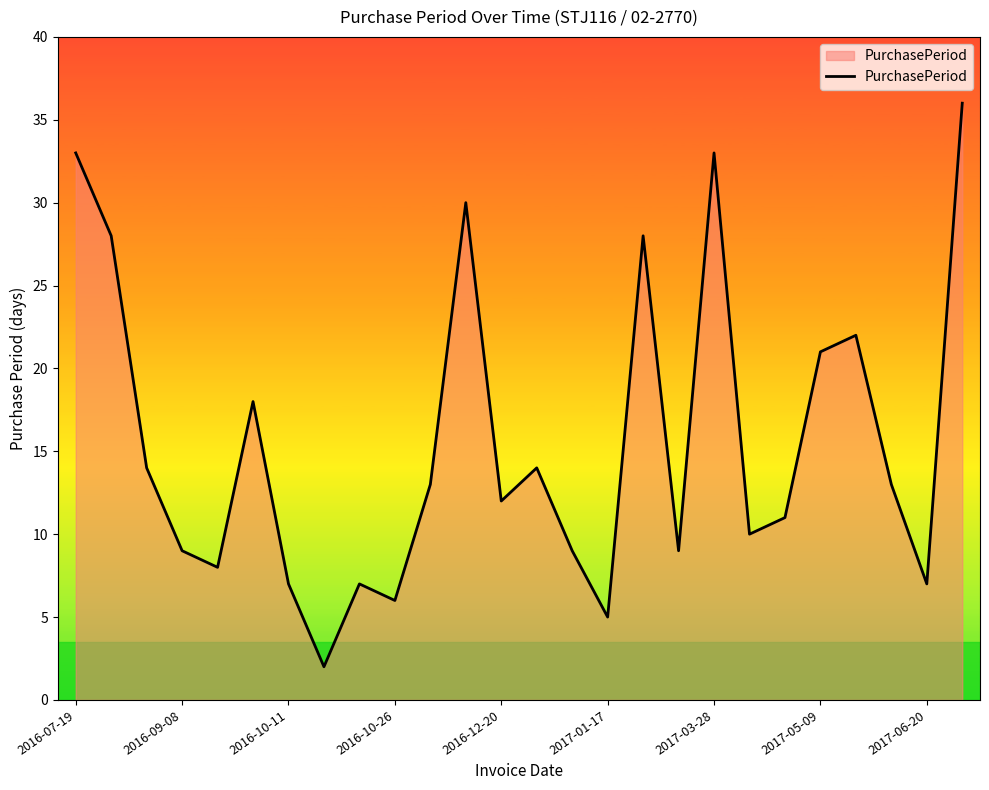

How many values are below 13?

13